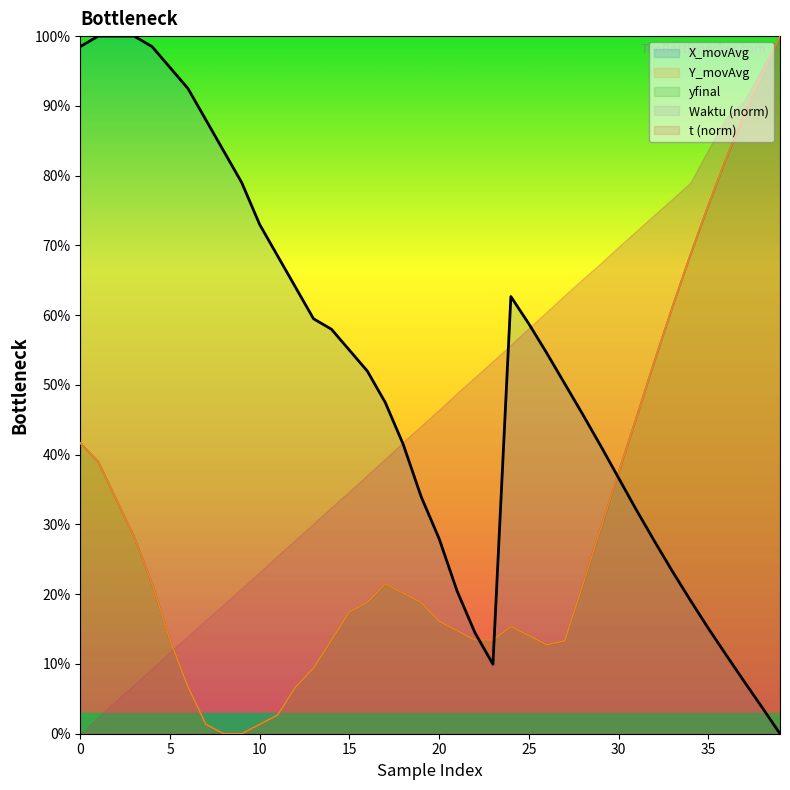

Which series has the largest total across all categories?

X_movAvg